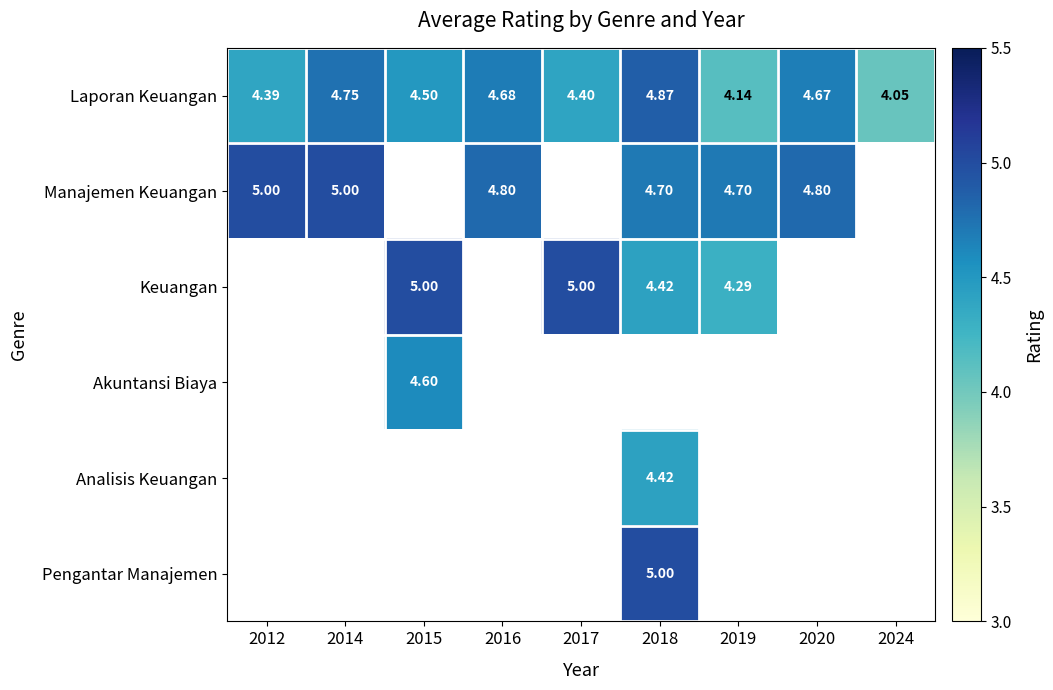

Which series has the largest total across all categories?

Laporan Keuangan